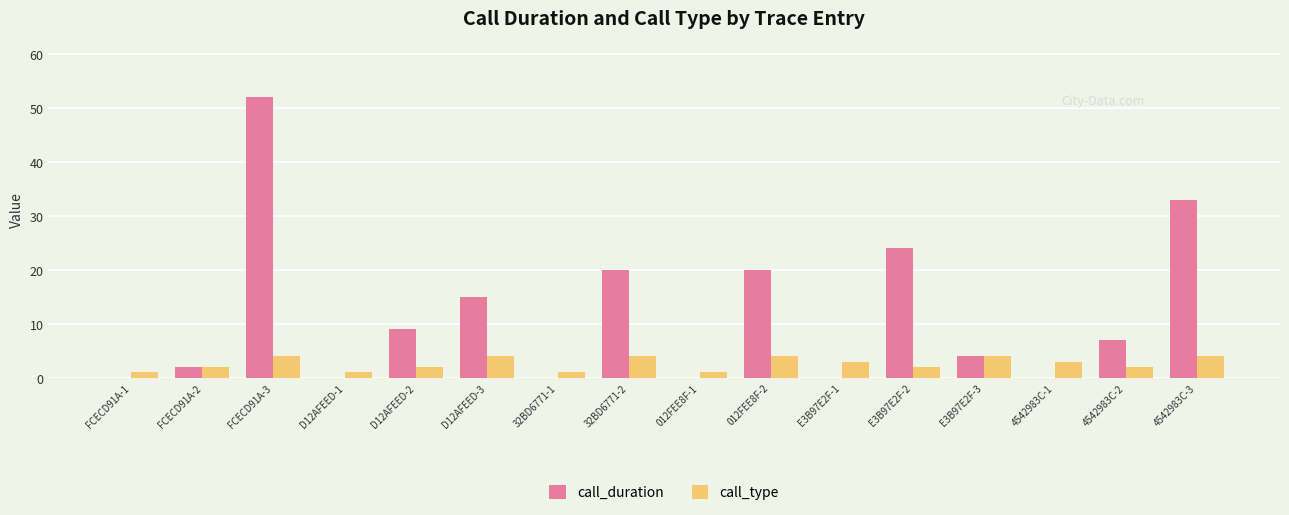

Is it true that call_duration equals 4 at E3B97E2F-3?

True